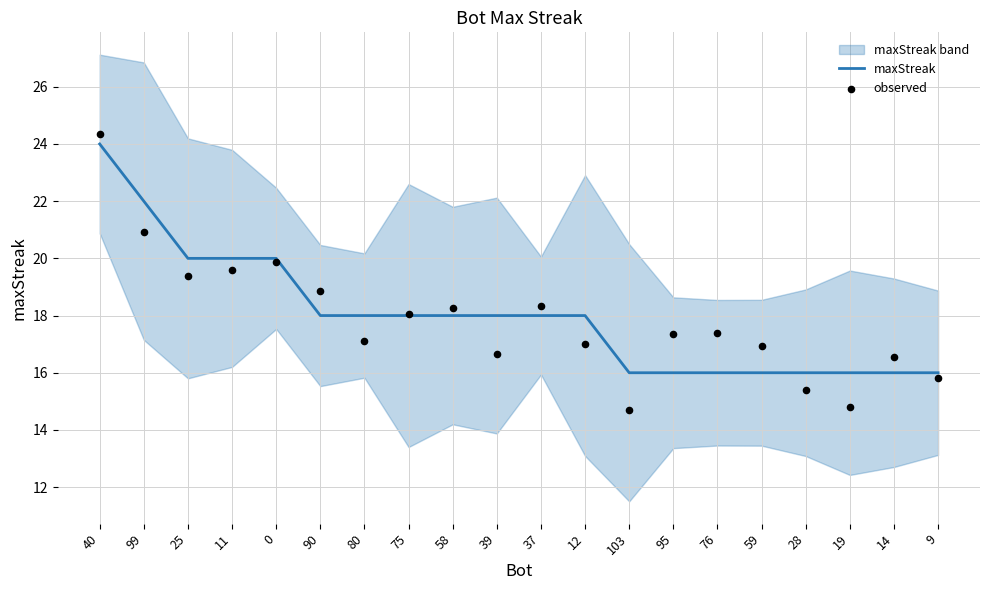

Which series reaches the maximum Y coordinate?

observed